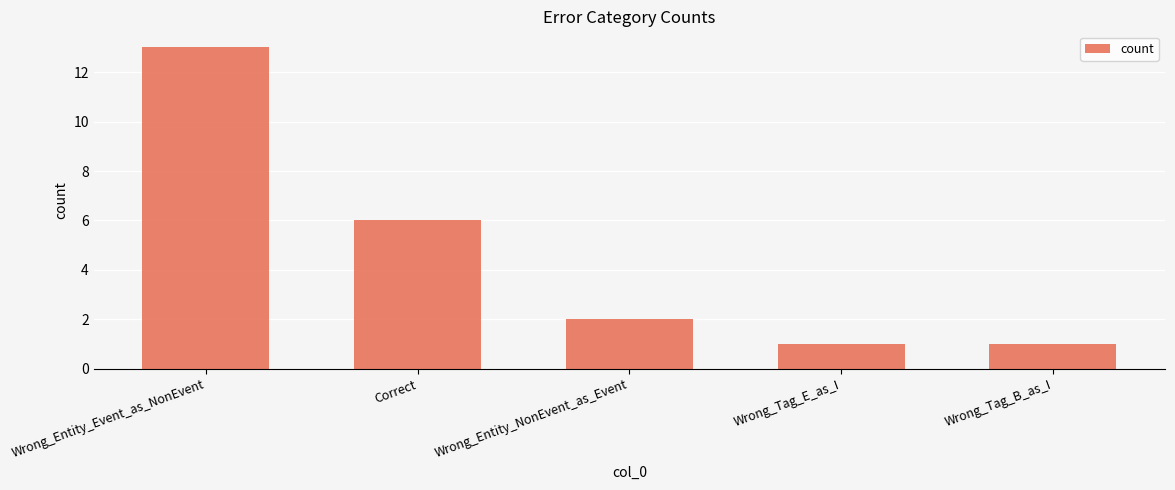

Reading left to right, list all the values displayed in this chart.

13	6	2	1	1